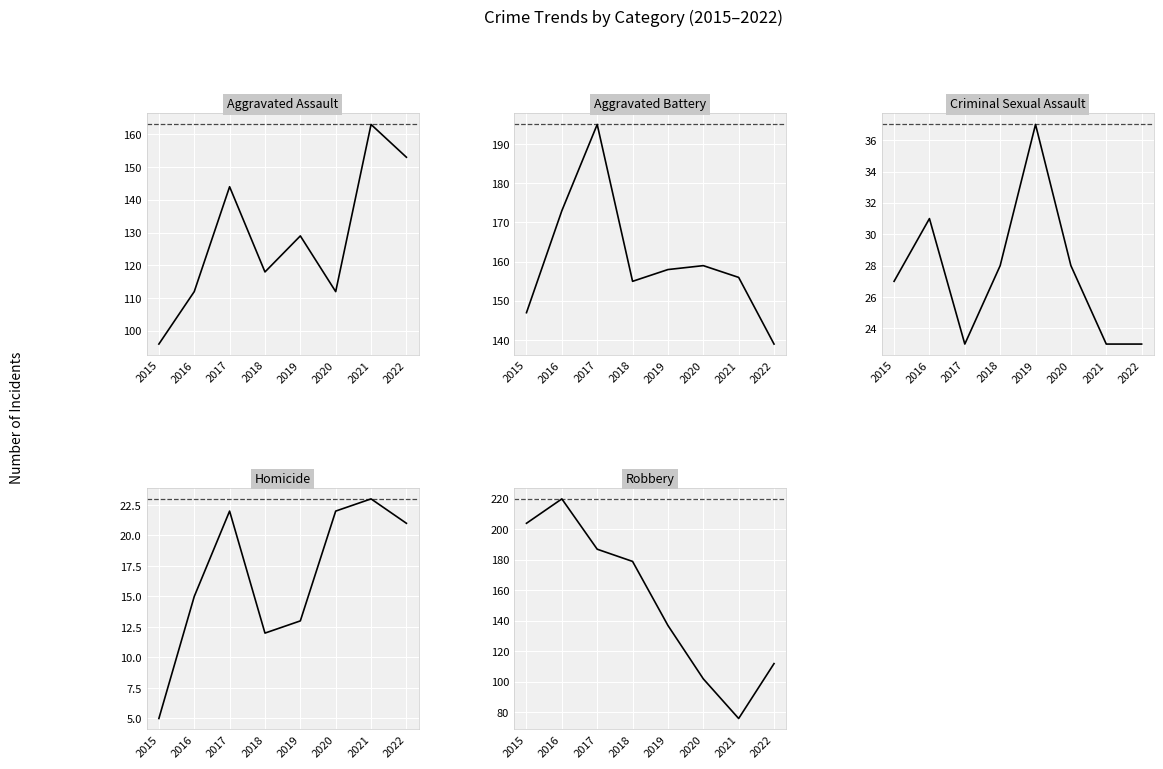

What value does the Criminal Sexual Assault series have at 2021, to the nearest 5?

25